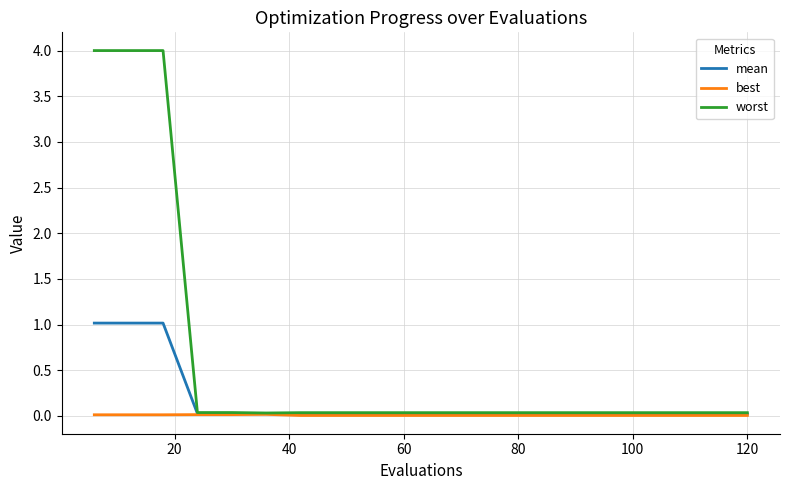

Which series has the largest total across all categories?

worst